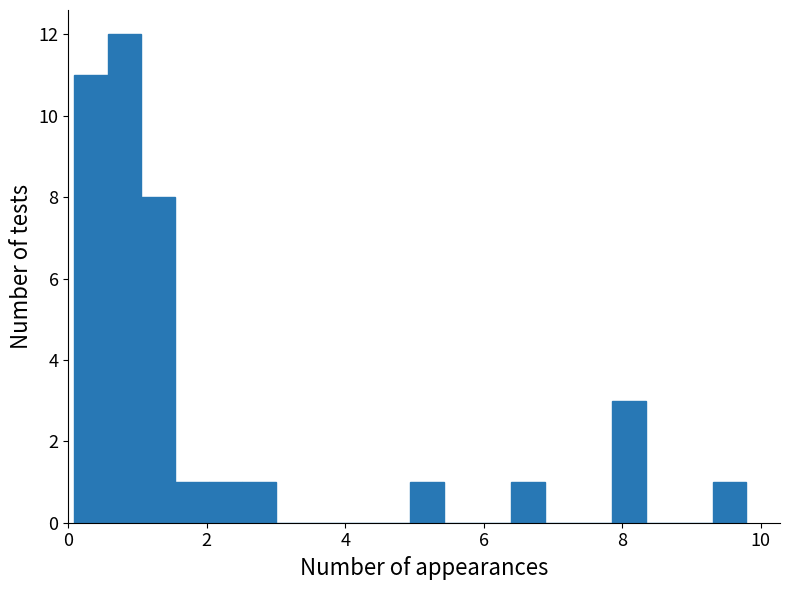

Read against the x-axis, roughly where is the centre of the tallest bar?

0.8